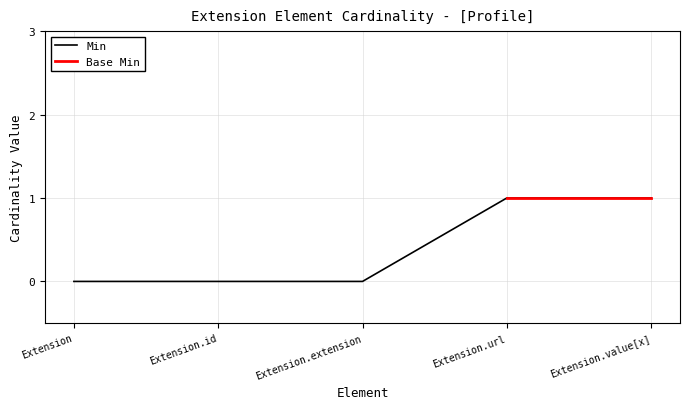

List the labels in order of value, smallest first.

Extension, Extension.id, Extension.extension, Extension.url, Extension.value[x]